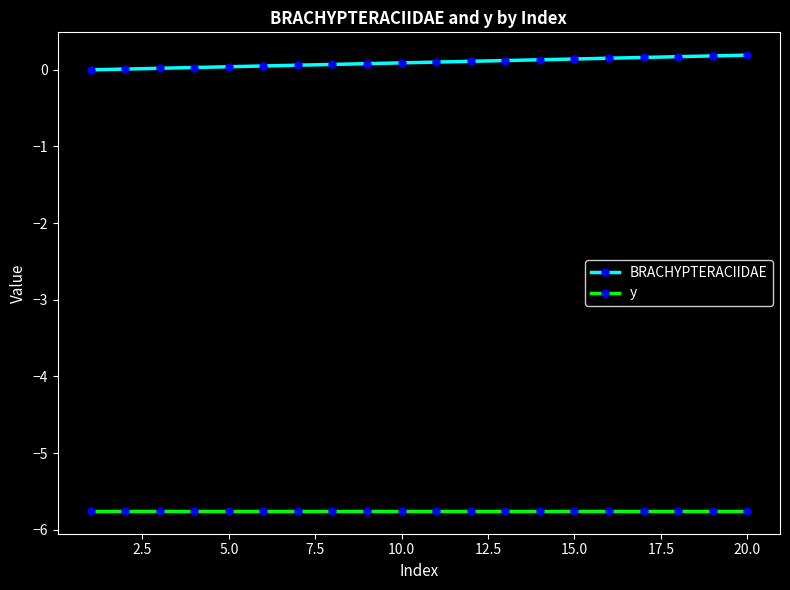

What are all the series names shown in the legend?

BRACHYPTERACIIDAE, y